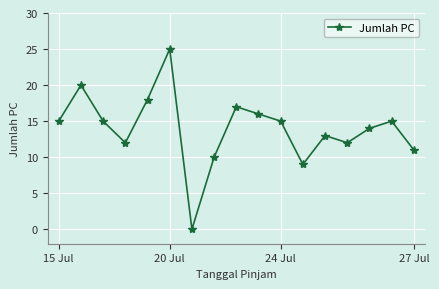

What is the value of the 3rd point from the left?

15